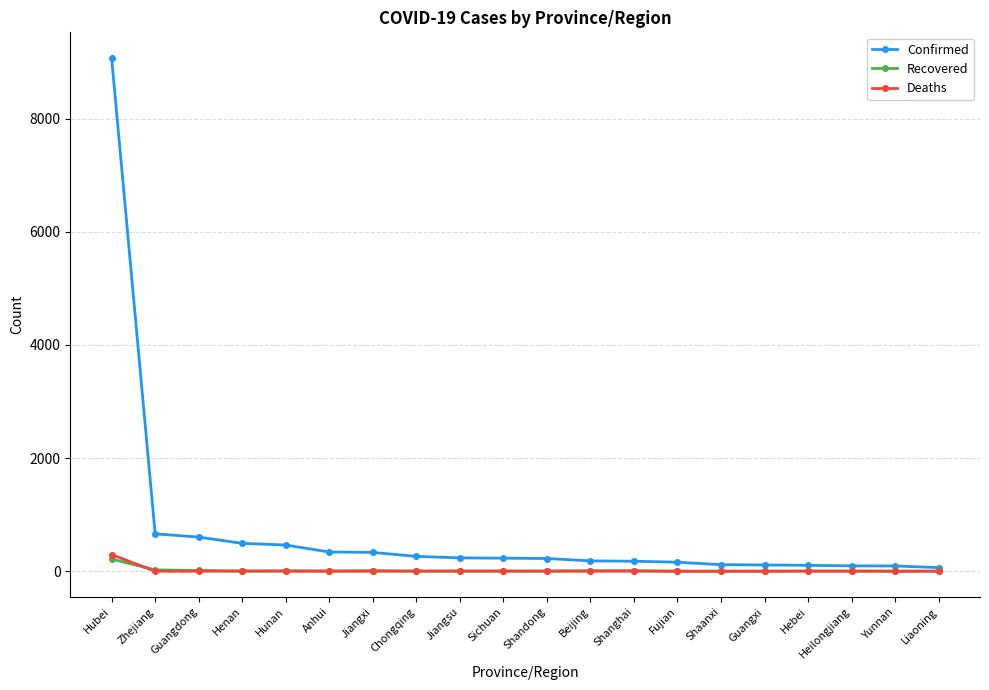

What is the difference between the maximum and second lowest values in the Recovered series?

215